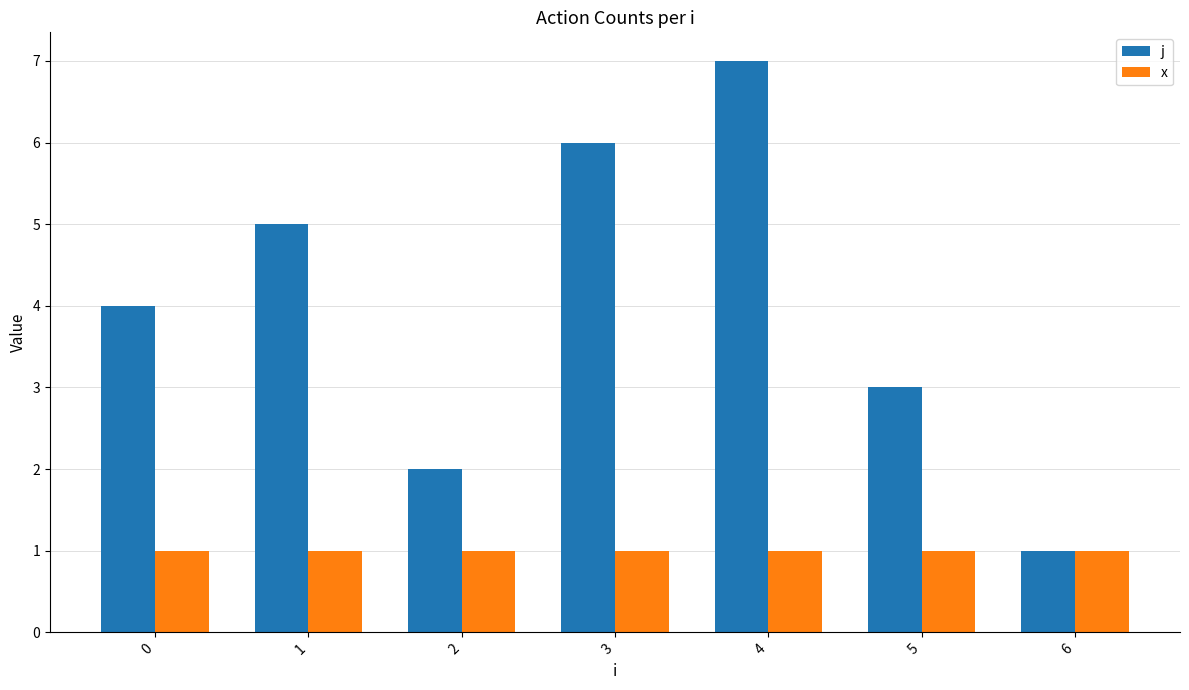

Rank the series by their average value, from highest to lowest.

j, x